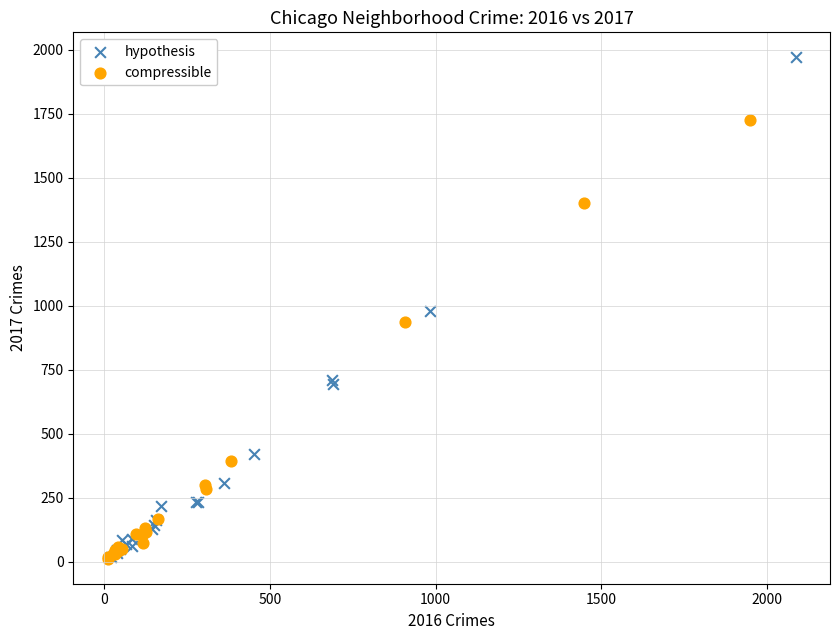

Which series reaches the maximum Y coordinate?

hypothesis